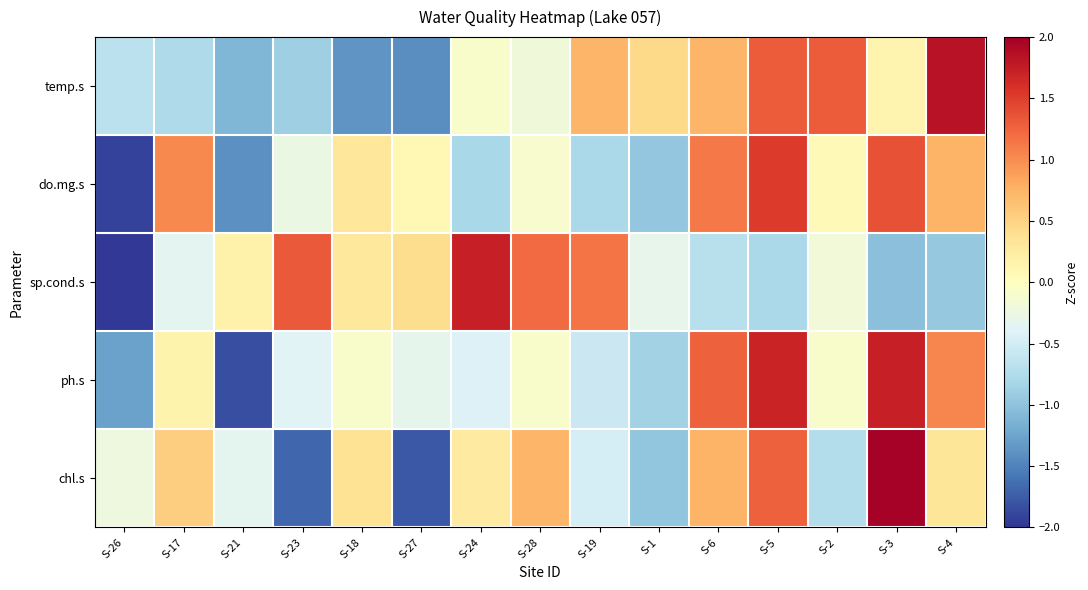

Reading left to right, list all the values displayed in this chart.

temp.s: S-26=-0.7	S-17=-0.8	S-21=-1.1	S-23=-0.9	S-18=-1.4	S-27=-1.4	S-24=-0.1	S-28=-0.2	S-19=0.7	S-1=0.5	S-6=0.7	S-5=1.3	S-2=1.3	S-3=0.1	S-4=1.8
do.mg.s: S-26=-1.9	S-17=1.0	S-21=-1.4	S-23=-0.3	S-18=0.3	S-27=0.1	S-24=-0.8	S-28=-0.1	S-19=-0.8	S-1=-1.0	S-6=1.1	S-5=1.5	S-2=0.1	S-3=1.4	S-4=0.7
sp.cond.s: S-26=-2.0	S-17=-0.3	S-21=0.2	S-23=1.3	S-18=0.3	S-27=0.4	S-24=1.7	S-28=1.2	S-19=1.2	S-1=-0.3	S-6=-0.7	S-5=-0.8	S-2=-0.2	S-3=-1.0	S-4=-1.0
ph.s: S-26=-1.3	S-17=0.1	S-21=-1.8	S-23=-0.4	S-18=-0.1	S-27=-0.3	S-24=-0.4	S-28=-0.1	S-19=-0.5	S-1=-0.8	S-6=1.3	S-5=1.7	S-2=-0.1	S-3=1.7	S-4=1.0
chl.s: S-26=-0.2	S-17=0.5	S-21=-0.3	S-23=-1.7	S-18=0.4	S-27=-1.8	S-24=0.3	S-28=0.7	S-19=-0.5	S-1=-1.0	S-6=0.7	S-5=1.3	S-2=-0.7	S-3=2.0	S-4=0.3